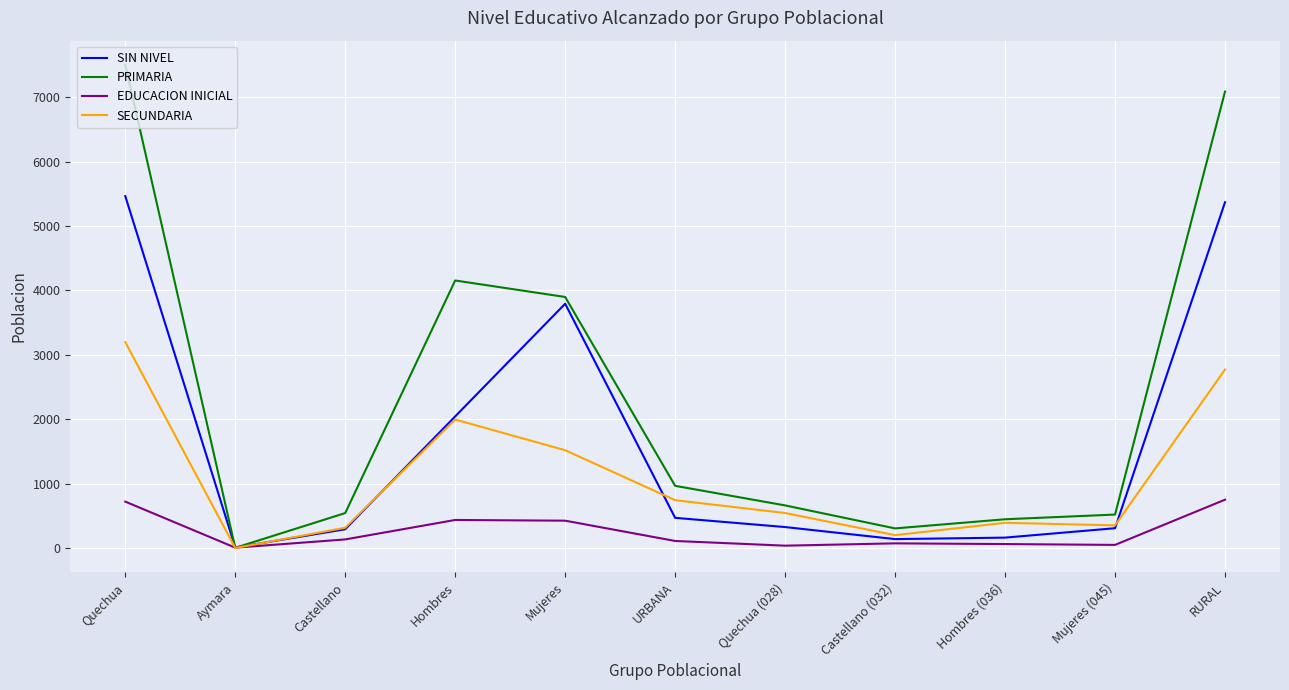

At which category does SECUNDARIA reach its first local valley?

Aymara